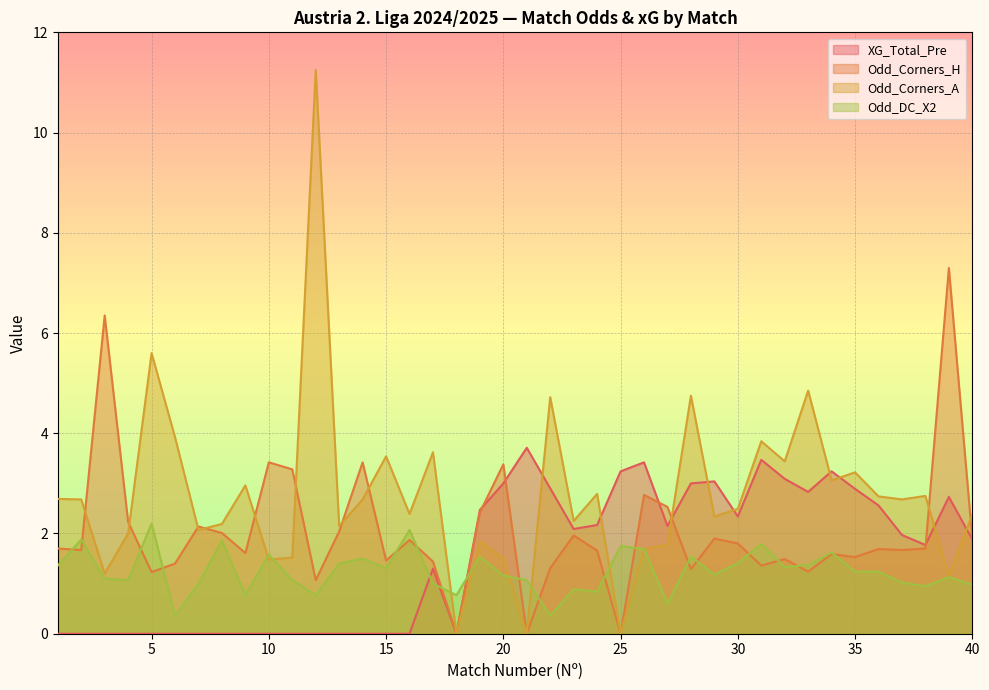

True or false: Odd_Corners_H has a value of 1.5 at 32.

True